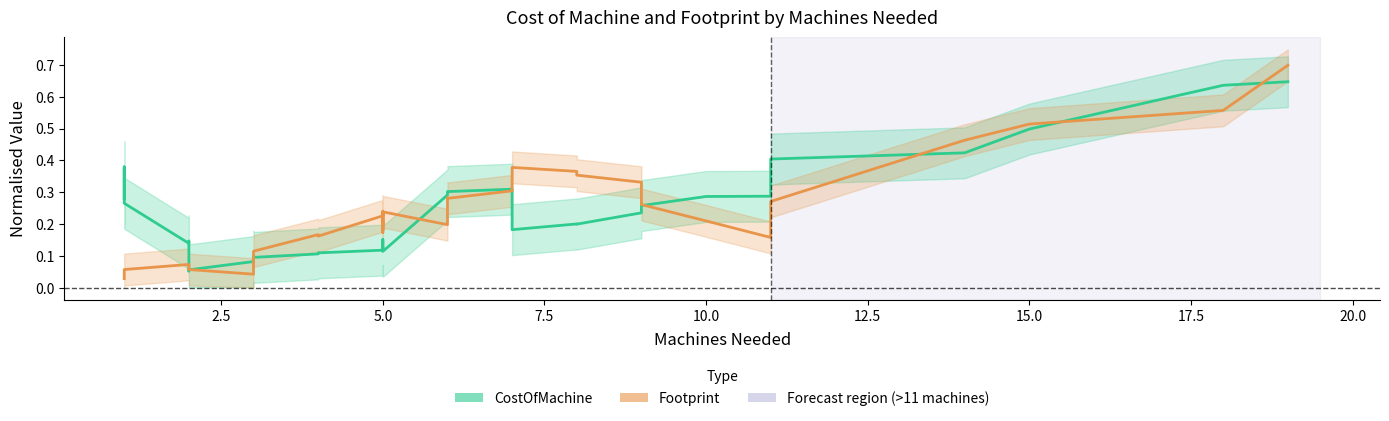

True or false: CostOfMachine and Footprint intersect in this chart.

True